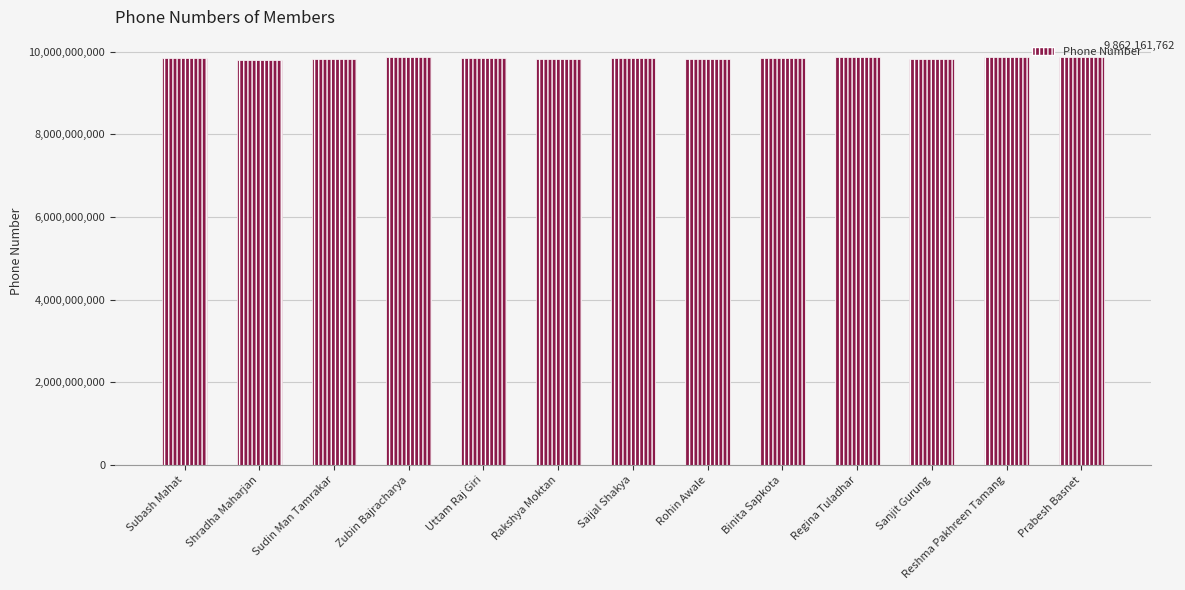

What is the maximum value shown in the chart?

9862161762